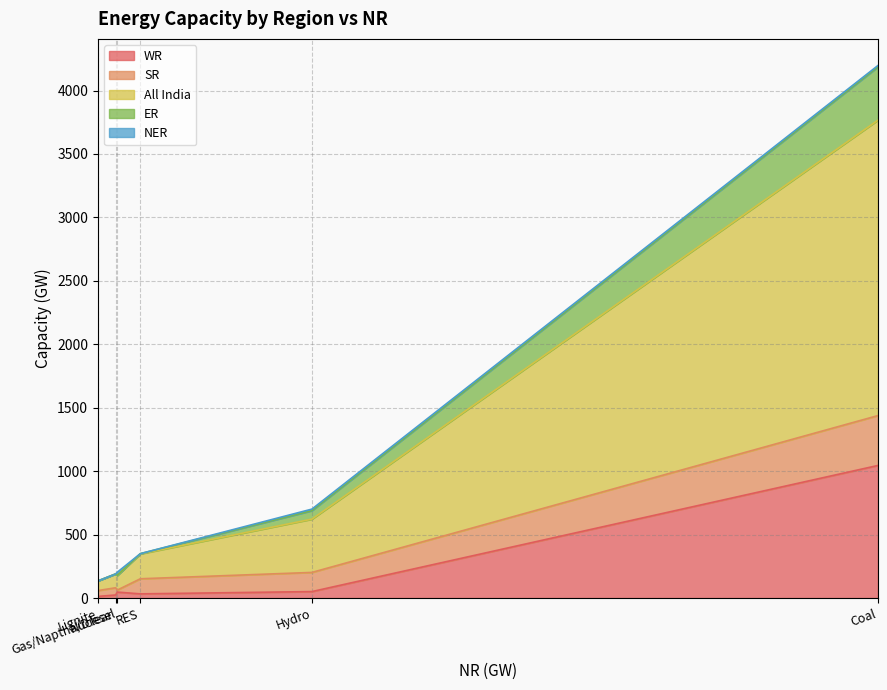

How many times do SR and NER cross each other?

2